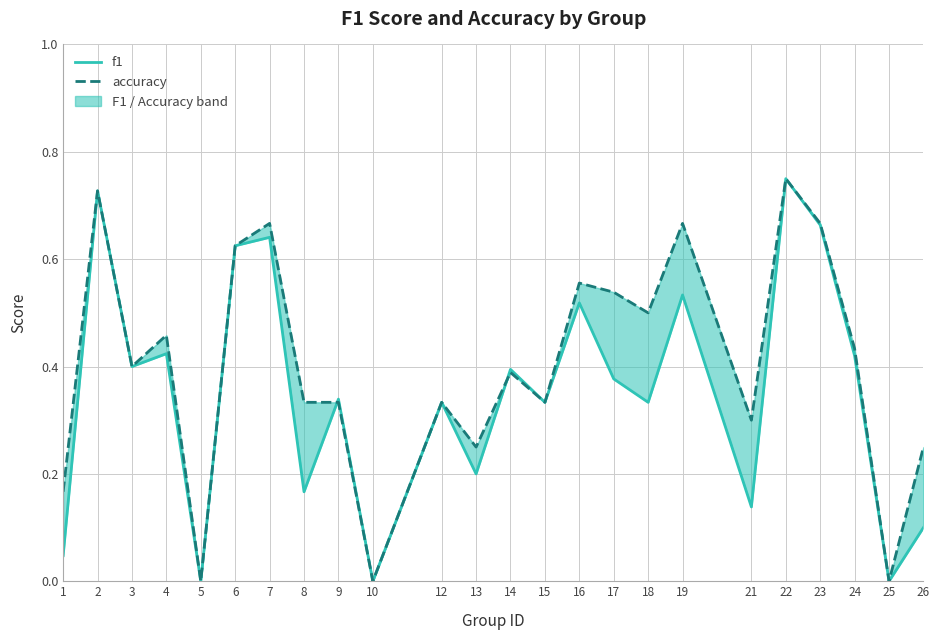

What is the highest value of the accuracy series?

0.8